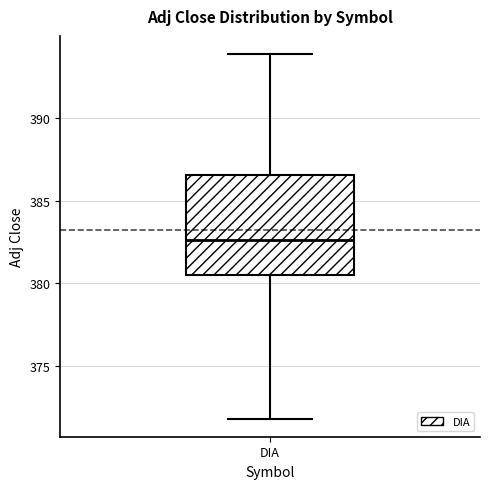

Where is the lower edge of the box for DIA on the y-axis? The values are not printed on the chart, so give them approximately, as read against the axis.

380.5